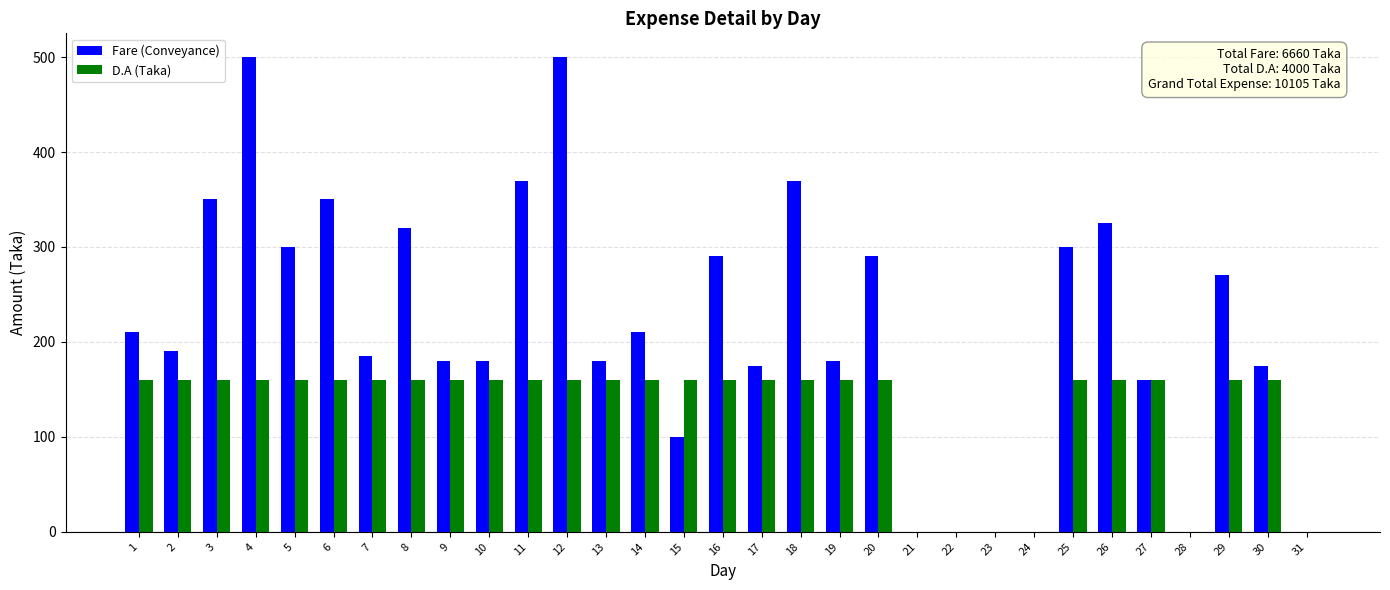

What is the sum of all D.A (Taka) values?

4000